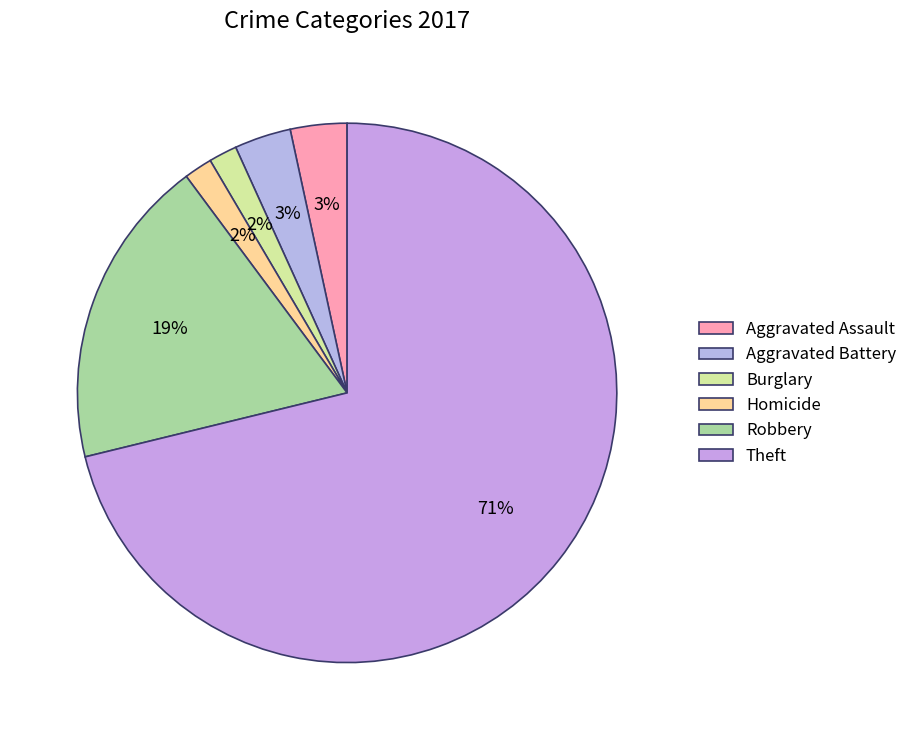

To the nearest percent, what is the difference between the largest and smallest slice percentages?

69%